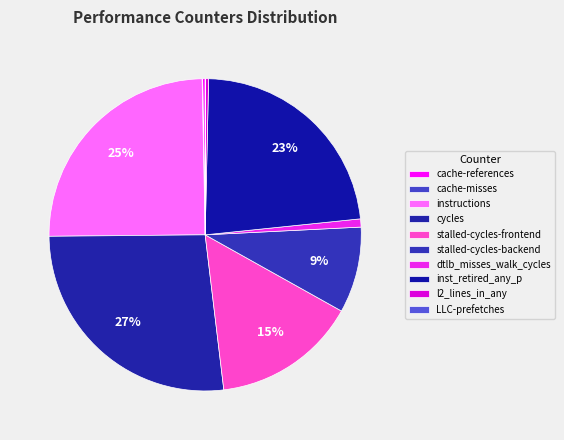

To the nearest percent, what is the difference between the cycles and l2_lines_in_any slice percentages?

26%